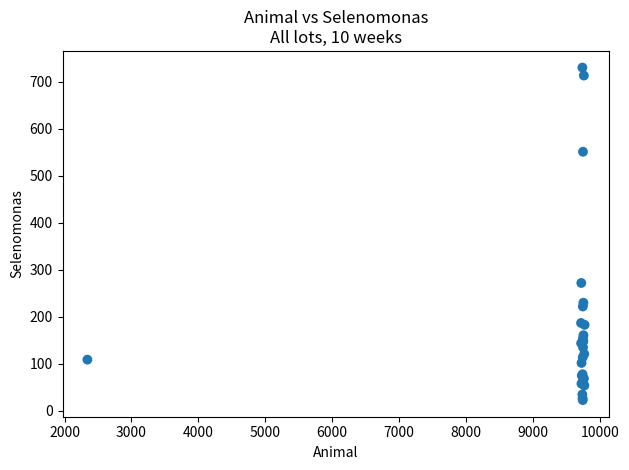

What Y value in the scatter plot is closest to 376?

272